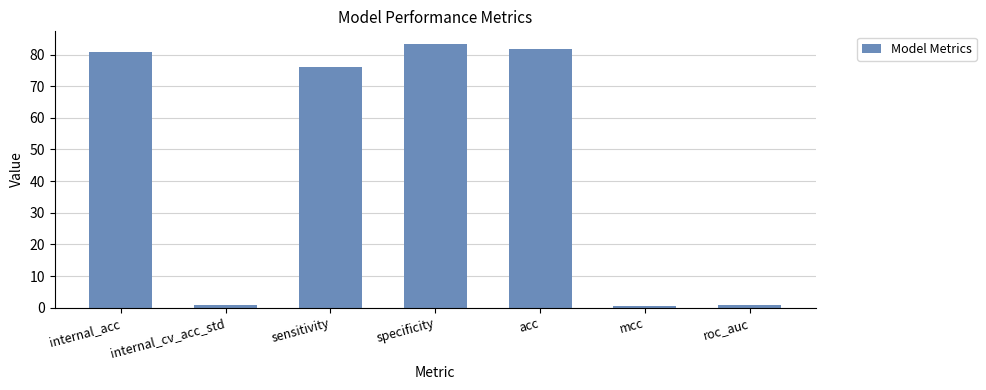

The chart shows a value of 0.8 at roc_auc. True or false?

True